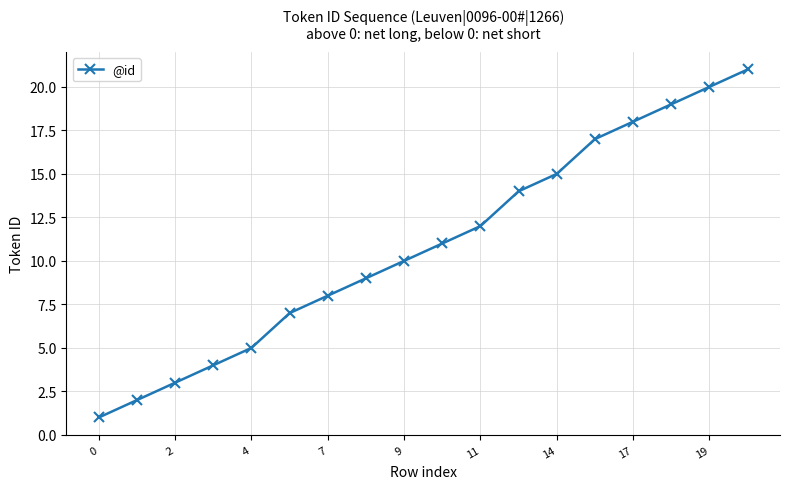

What is the difference between the maximum and second lowest values?

19